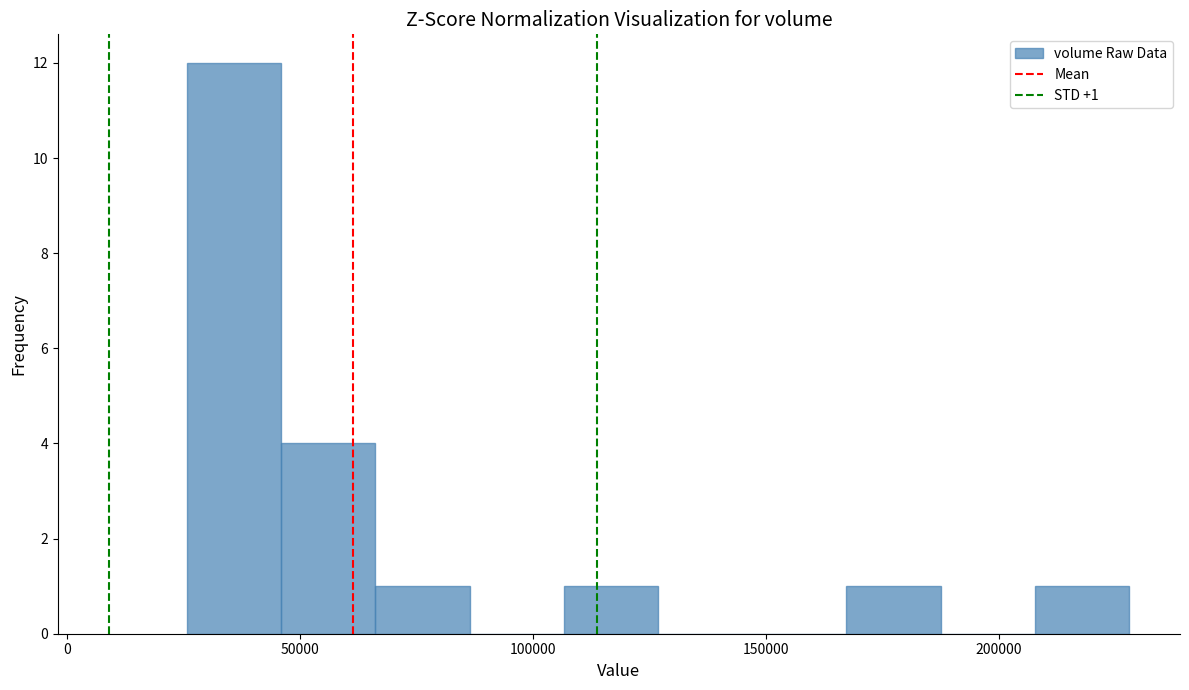

Over which range of the x-axis is the bar tallest?

25000 to 45000